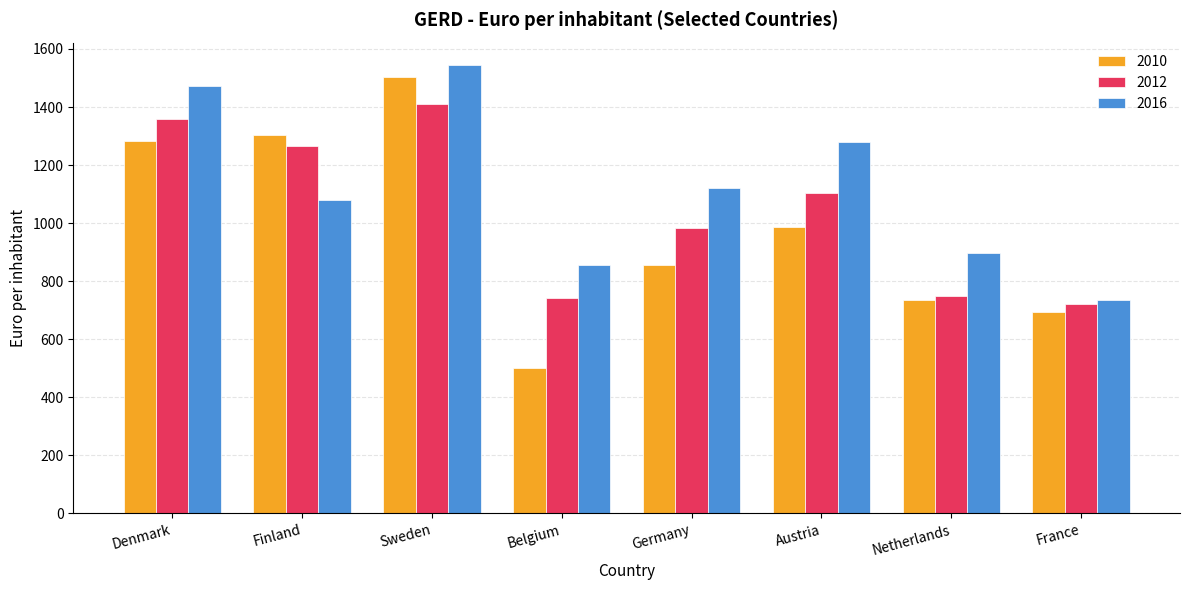

What is the sum of the 2012 values at Netherlands and Denmark?

2107.9